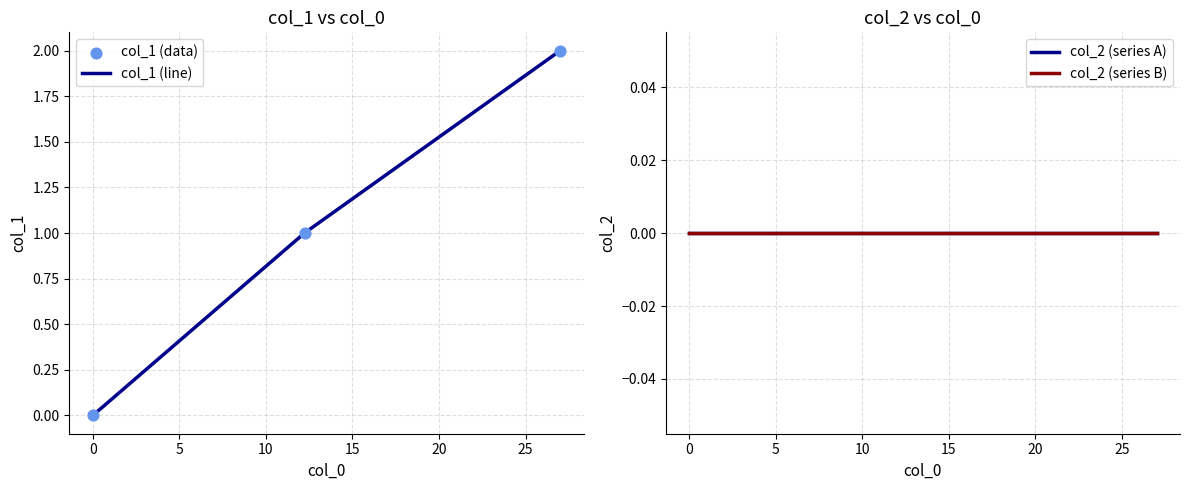

Which series contains the highest Y value?

col_1 (line)